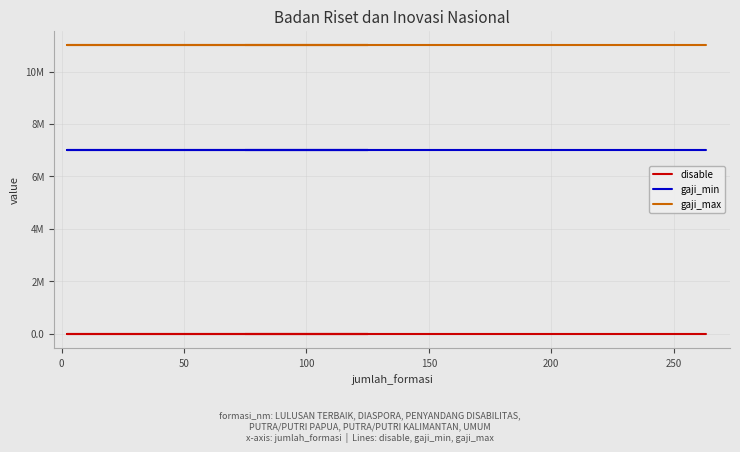

What is the maximum value for disable?

1